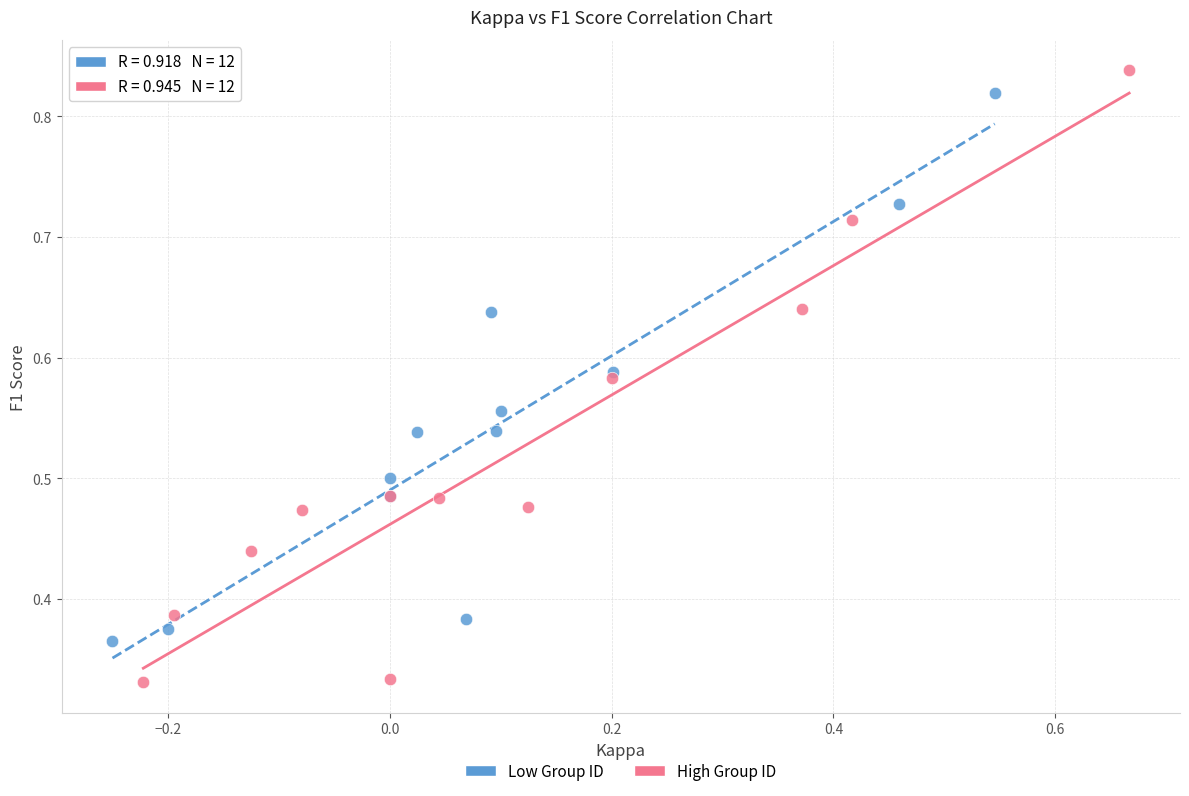

Which series contains the lowest Y value?

High Group ID